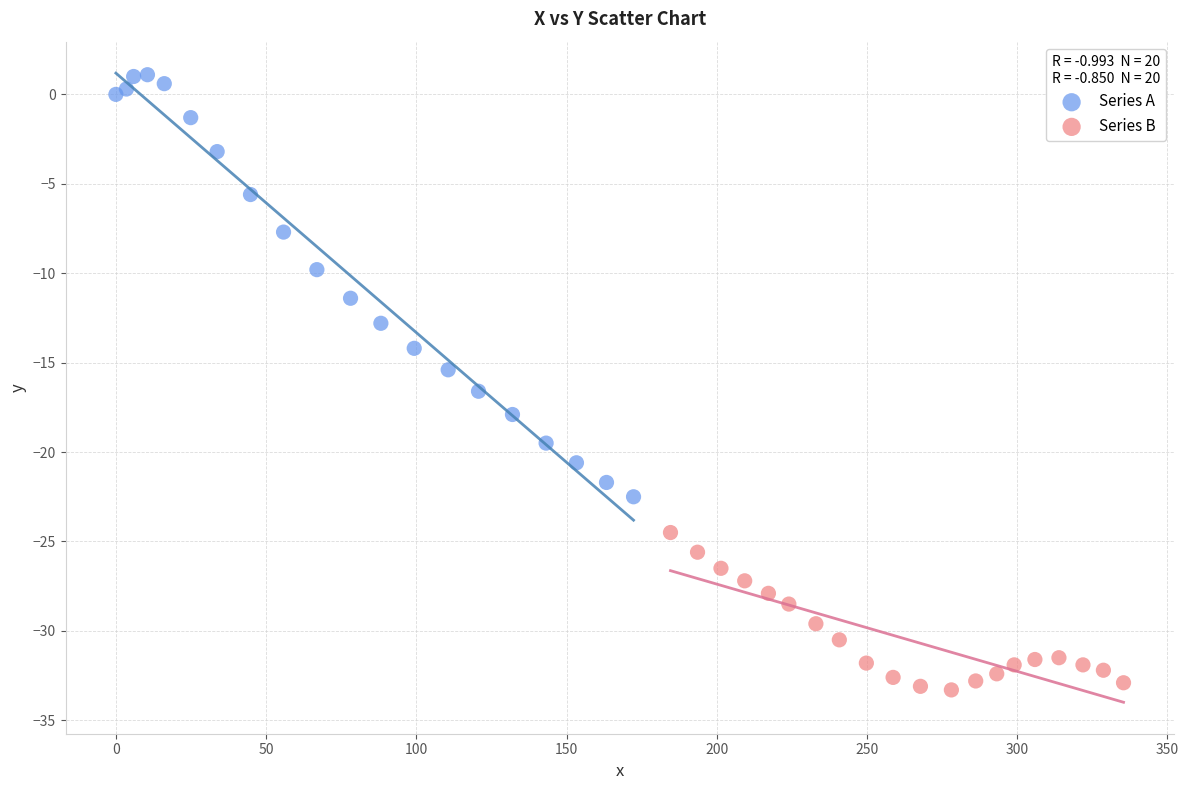

Which series has the widest spread of Y values?

Series A